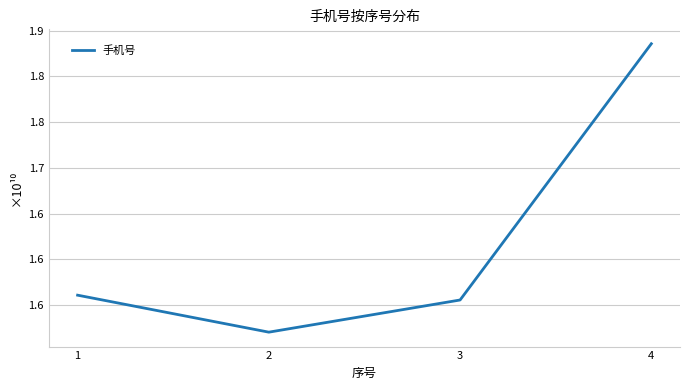

Reading right to left, what are all the values shown in this chart?

4=18355671643	3=15556928722	2=15205622322	1=15609613627